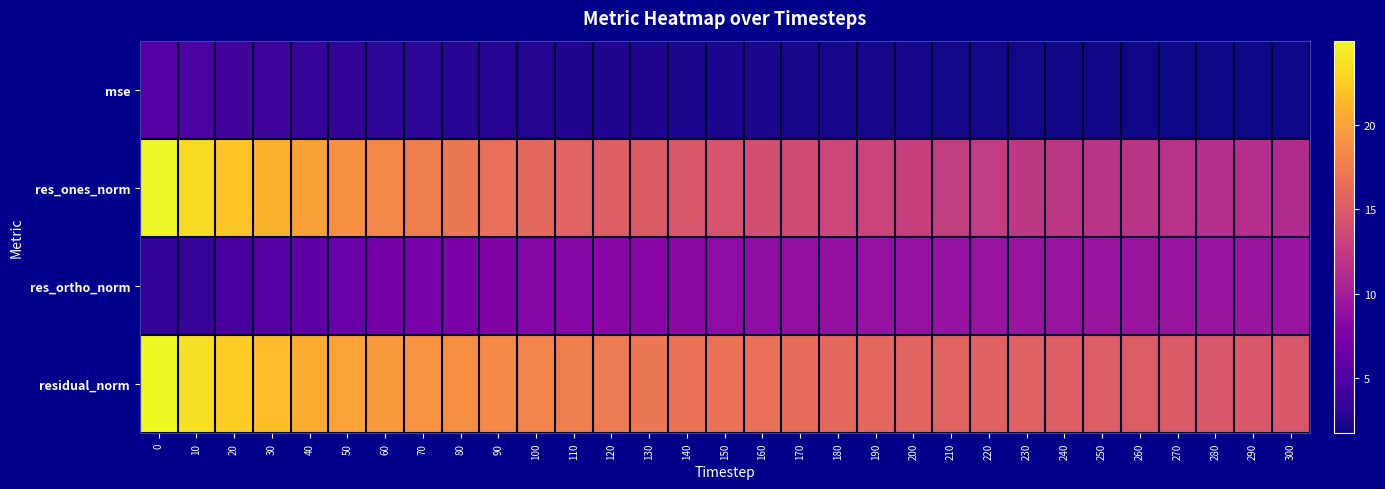

Rank the series at 220 from highest to lowest value.

residual_norm, res_ones_norm, res_ortho_norm, mse